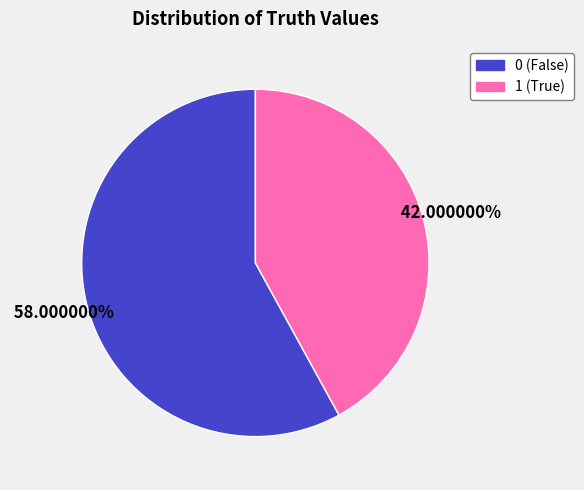

Combined, do 1 and 0 account for over 50%?

Yes